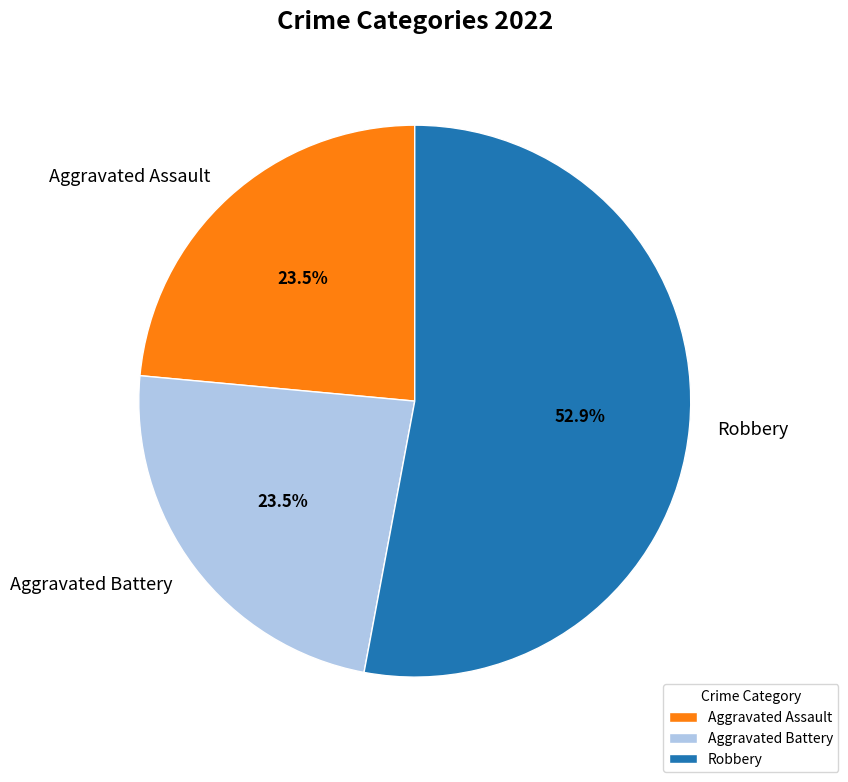

Approximately how many times larger is the value at Aggravated Battery compared to Robbery?

0.4